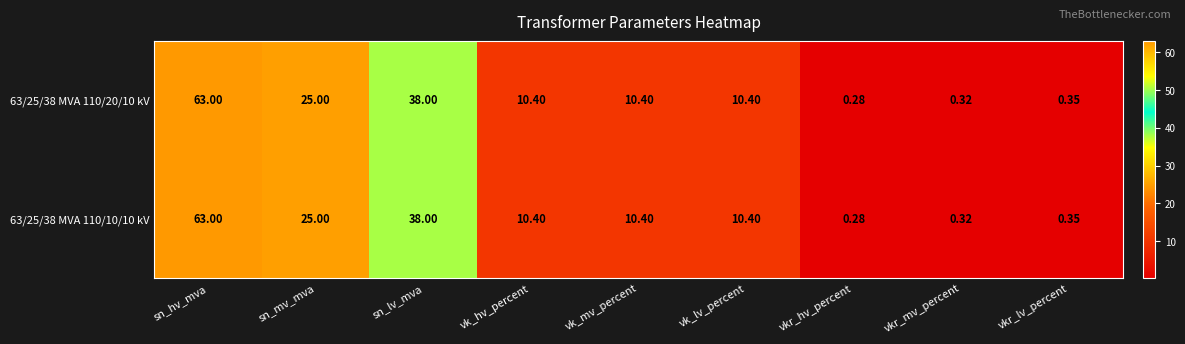

At which label is 63/25/38 MVA 110/20/10 kV closest to 31?

sn_mv_mva